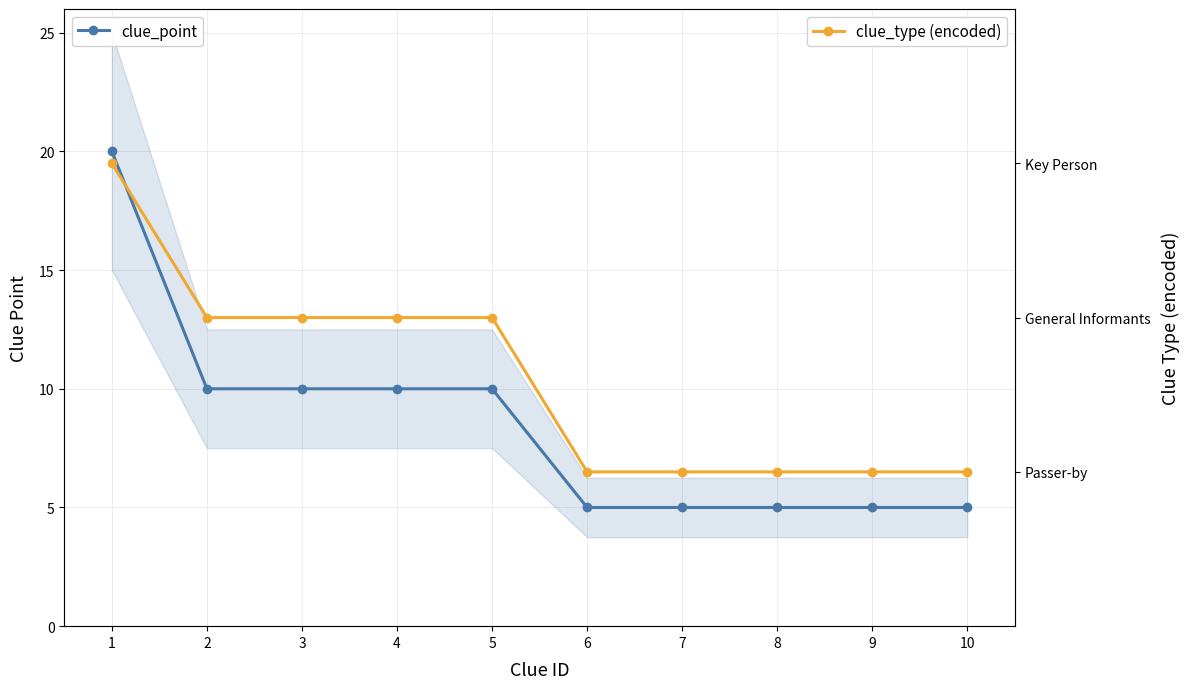

Is the value of clue_point at 10 greater than the value of clue_type (encoded) at 5?

Yes